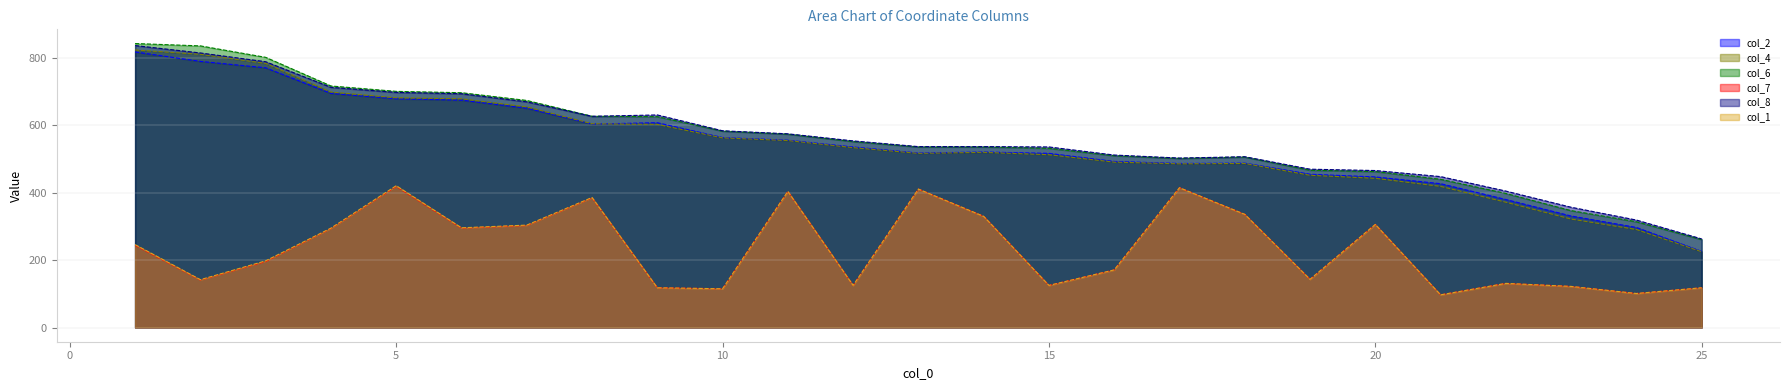

What are all the series names shown in the legend?

col_2 line, col_4 line, col_6 line, col_7 line, col_8 line, col_1 line